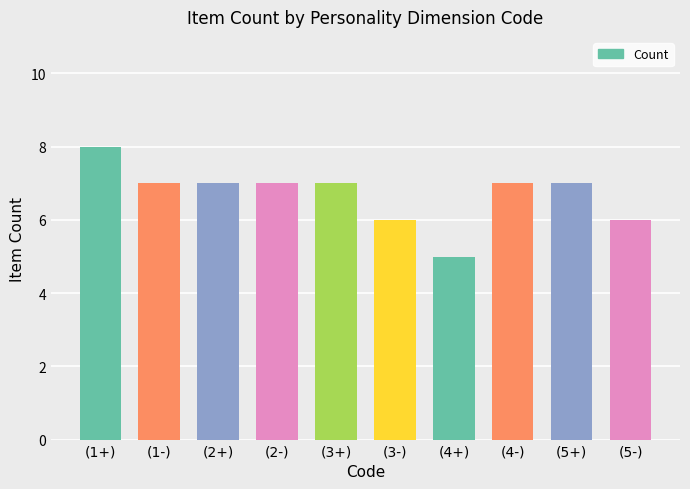

True or false: the data shows 9 at (4+).

False